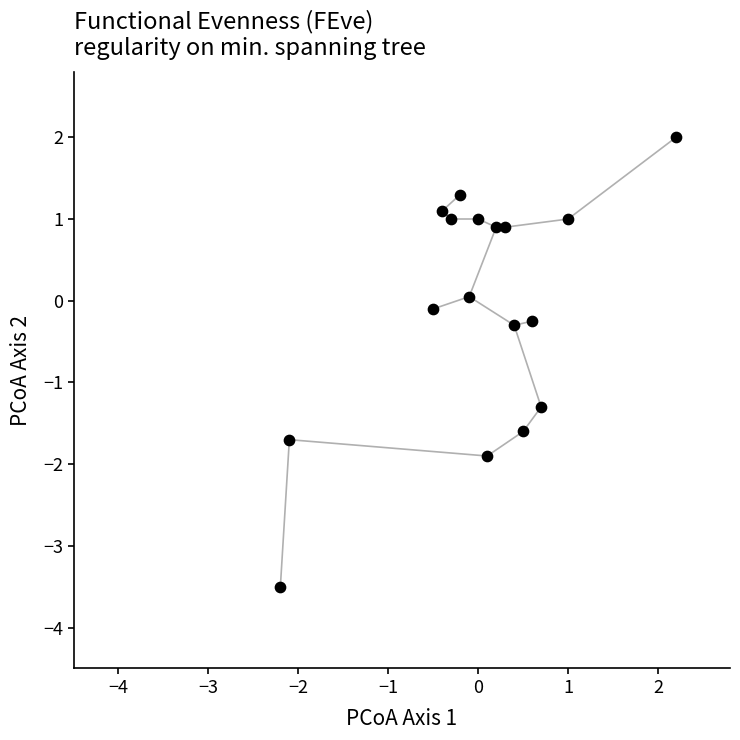

What is the range of X values (max minus min)?

4.4